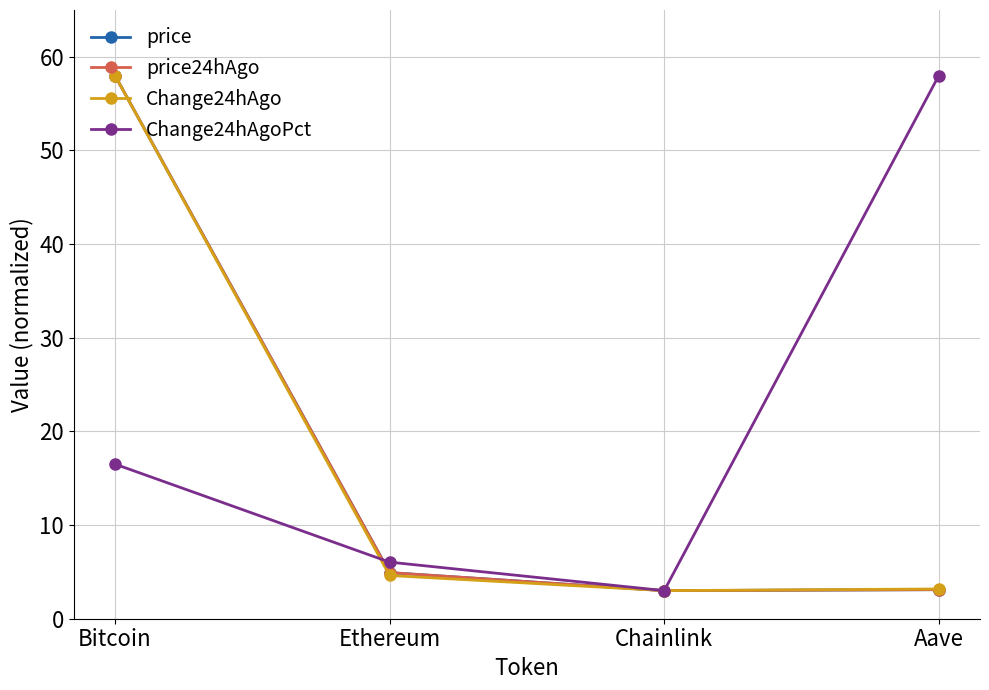

What is the difference between the second highest and minimum values in the price series?

1.9